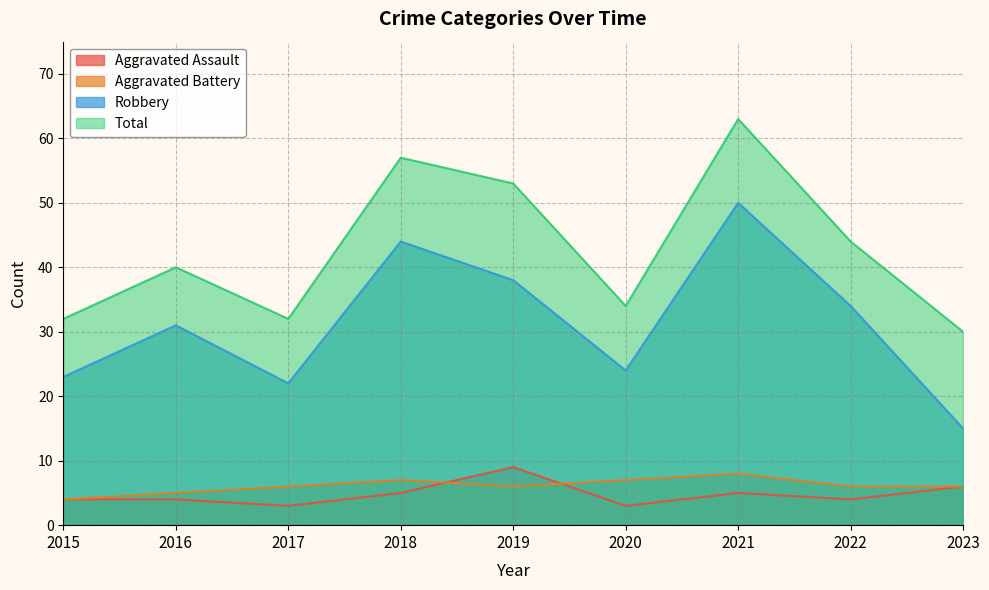

Which has a higher value, 2015 or 2021?

2021